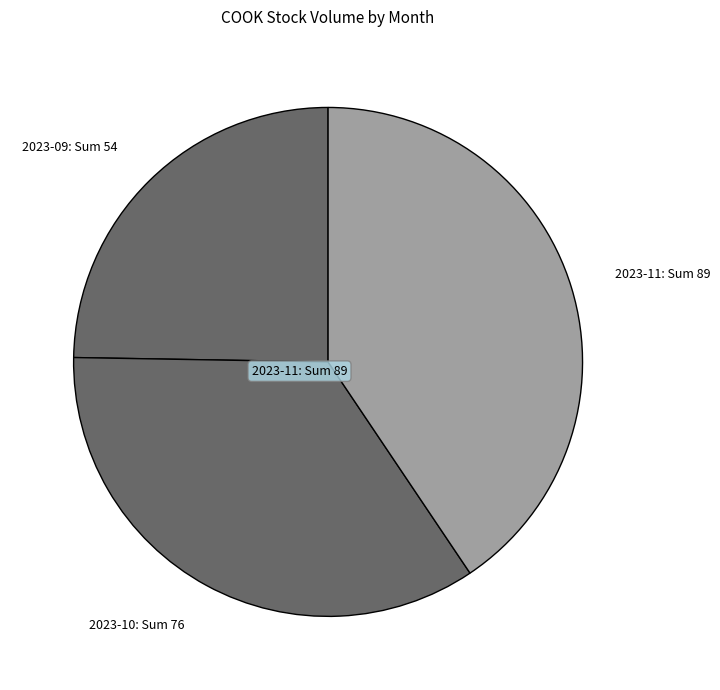

True or false: 2023-11: Sum 89 accounts for 34% of the total.

False